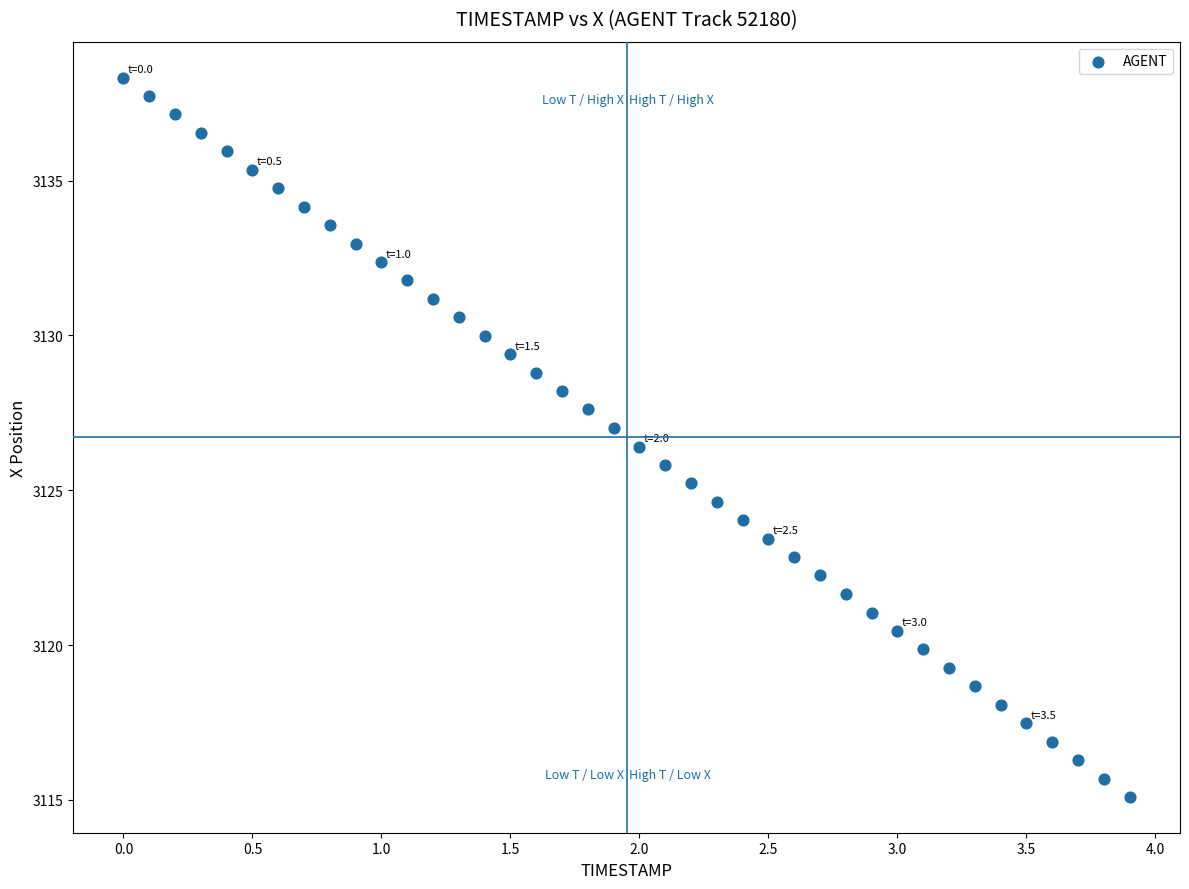

What is the range of X values (max minus min)?

3.9